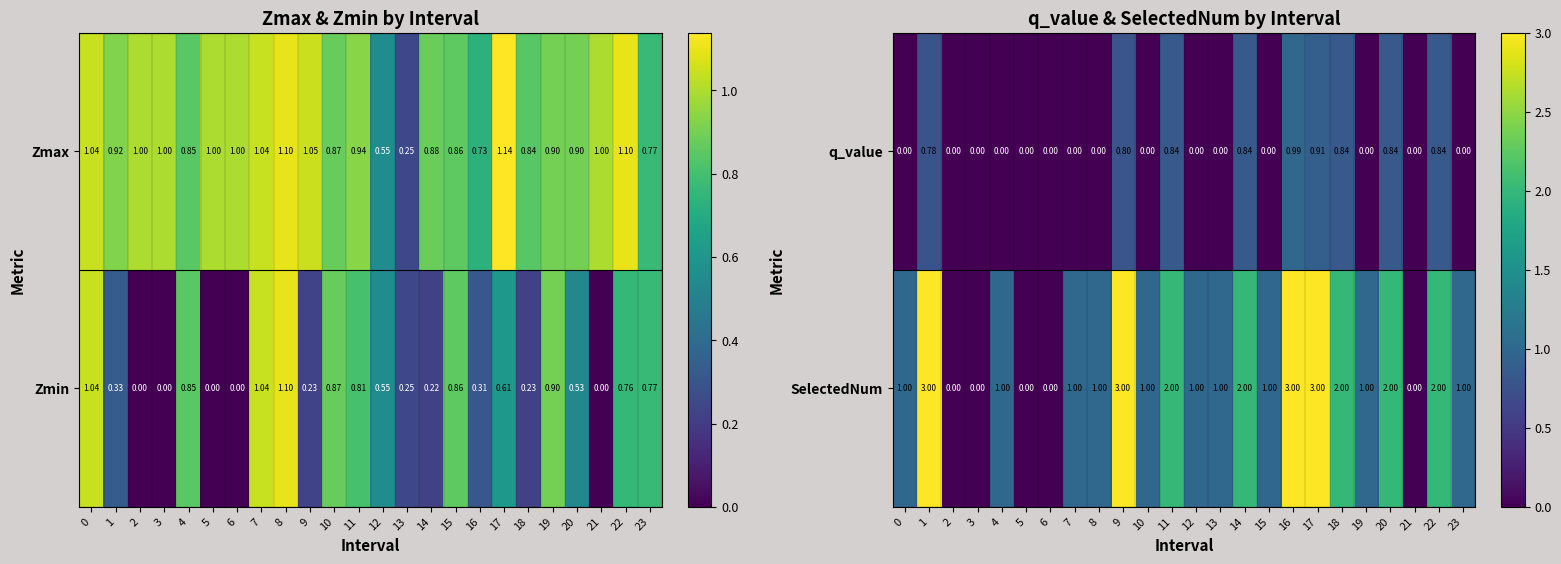

How many data points in row_1 are less than 1?

5